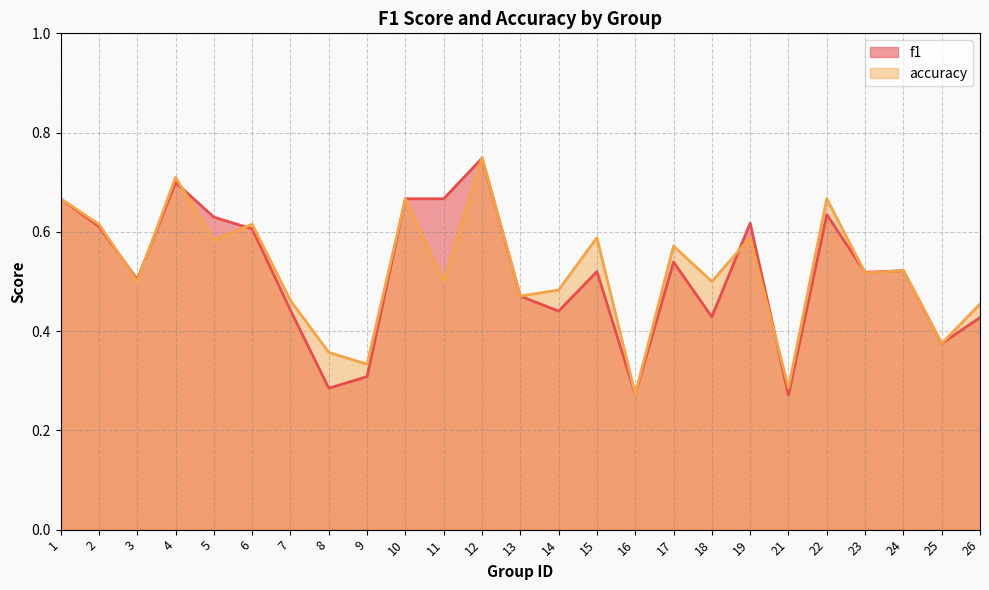

Reading left to right, list all the values displayed in this chart.

f1: 0.7	0.6	0.5	0.7	0.6	0.6	0.4	0.3	0.3	0.7	0.7	0.7	0.5	0.4	0.5	0.3	0.5	0.4	0.6	0.3	0.6	0.5	0.5	0.4	0.4
accuracy: 0.7	0.6	0.5	0.7	0.6	0.6	0.5	0.4	0.3	0.7	0.5	0.8	0.5	0.5	0.6	0.3	0.6	0.5	0.6	0.3	0.7	0.5	0.5	0.4	0.5